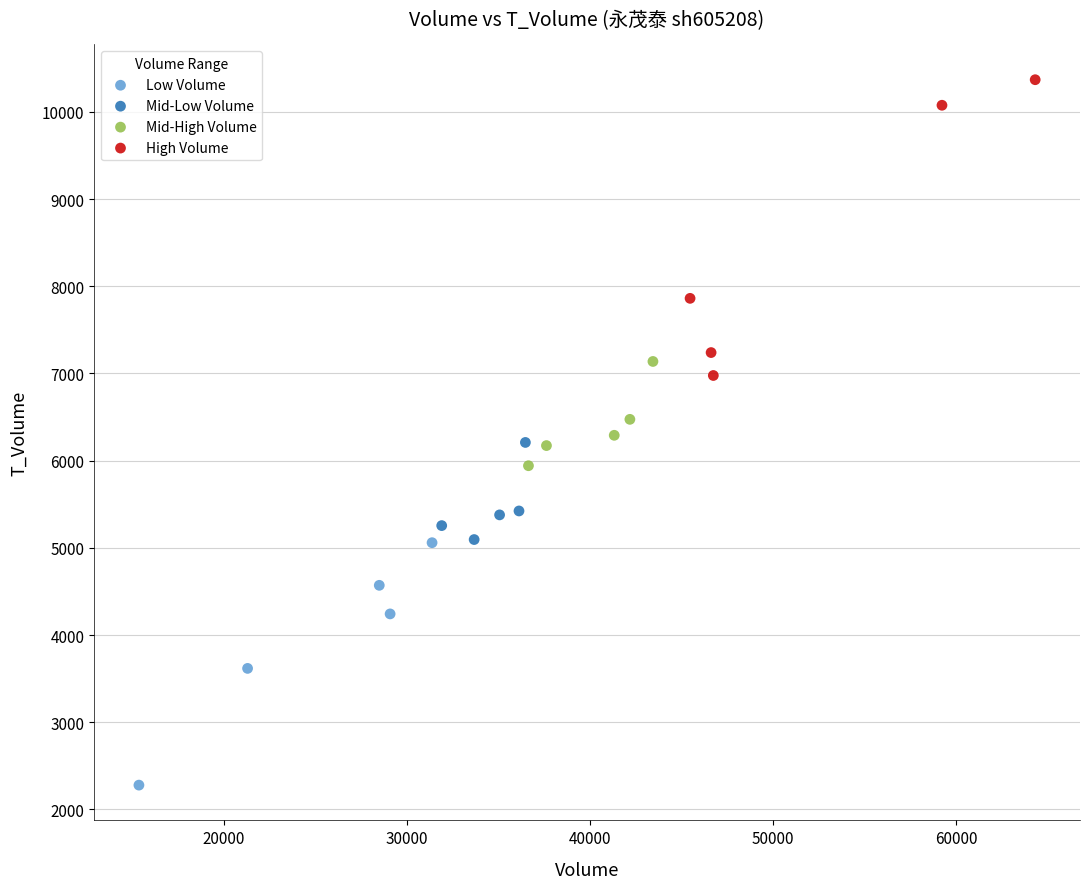

Which series reaches the minimum Y coordinate?

Low Volume